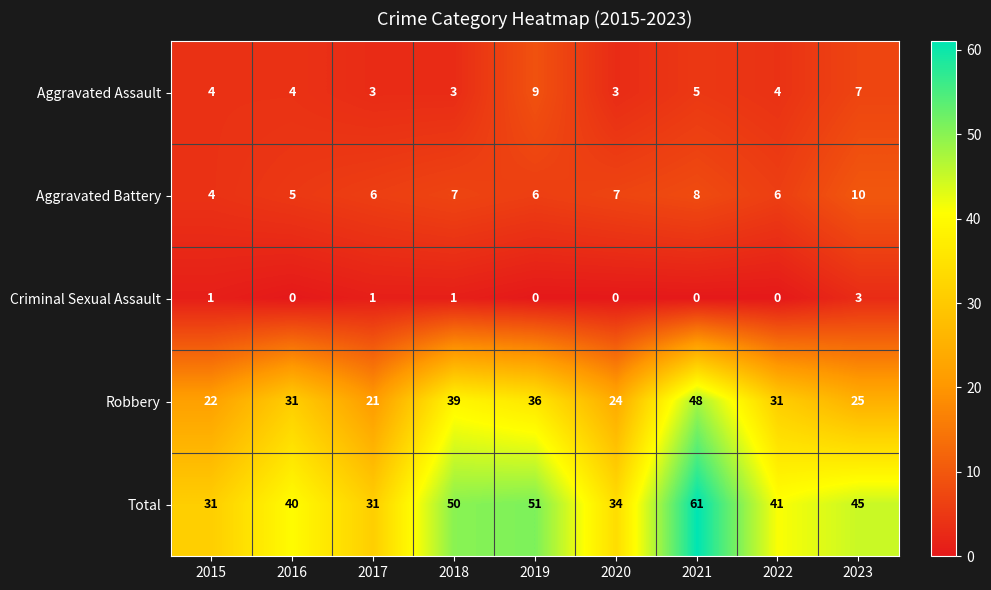

What is the difference between the Robbery values at 2015 and 2021?

26